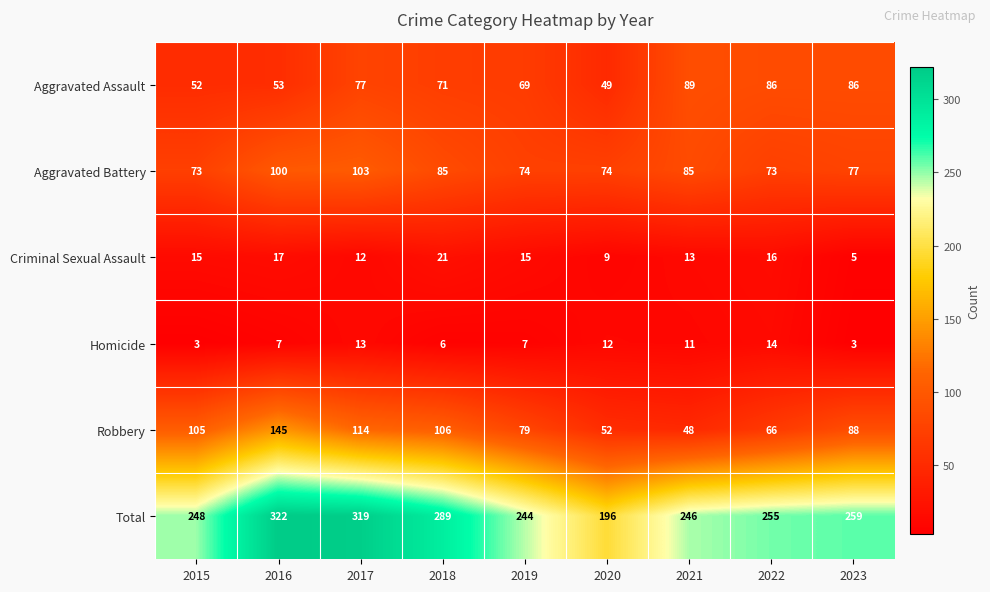

What is the maximum value shown in the chart?

322